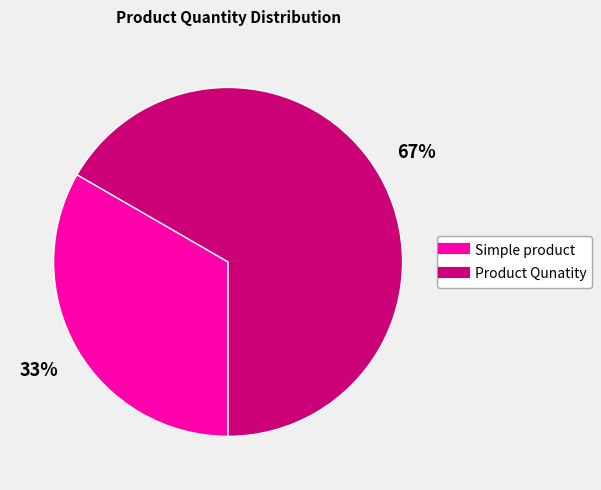

Which category has the biggest portion of the pie?

Product Qunatity